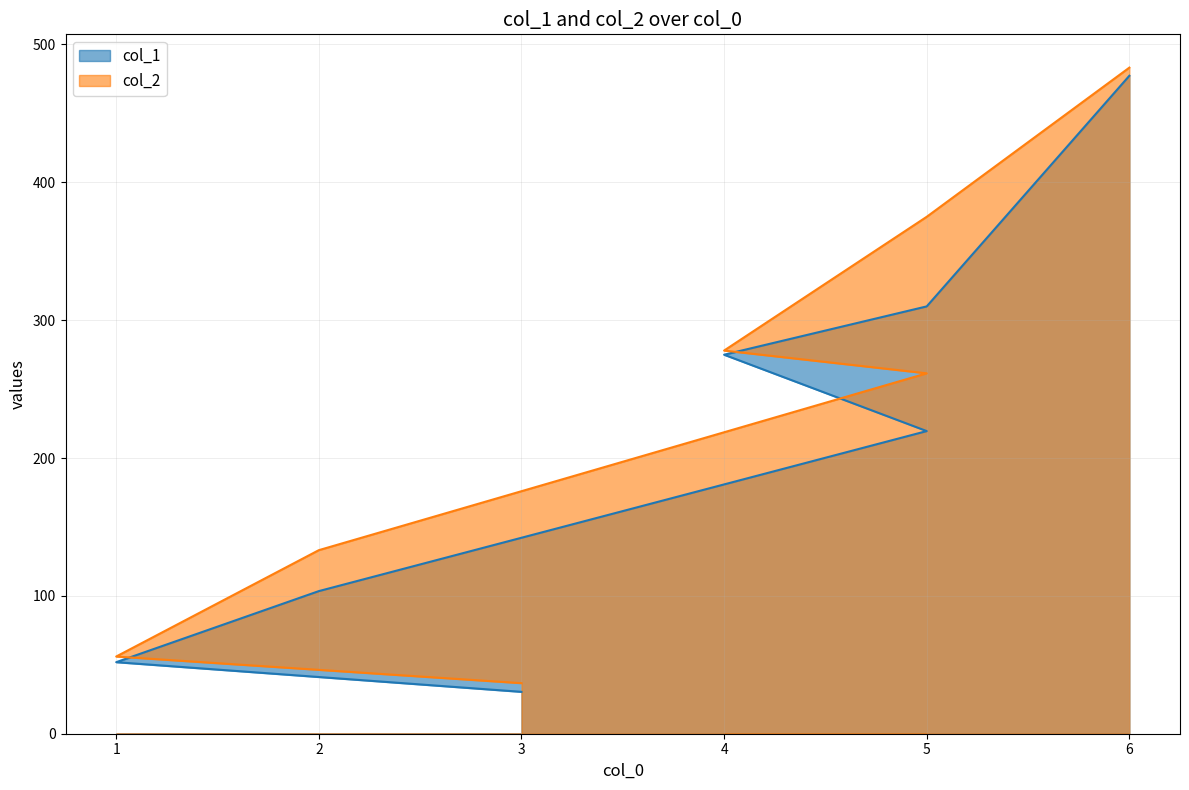

Which series changed the most between 4 and 5?

col_2